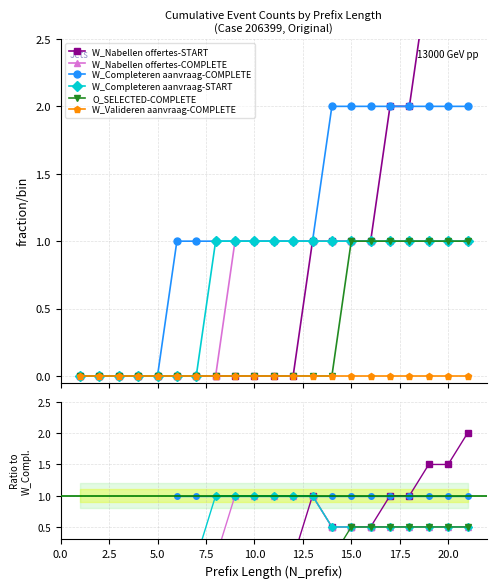

What are all the series names shown in the legend?

W_Nabellen offertes-START, W_Nabellen offertes-COMPLETE, W_Completeren aanvraag-COMPLETE, W_Completeren aanvraag-START, O_SELECTED-COMPLETE, W_Valideren aanvraag-COMPLETE